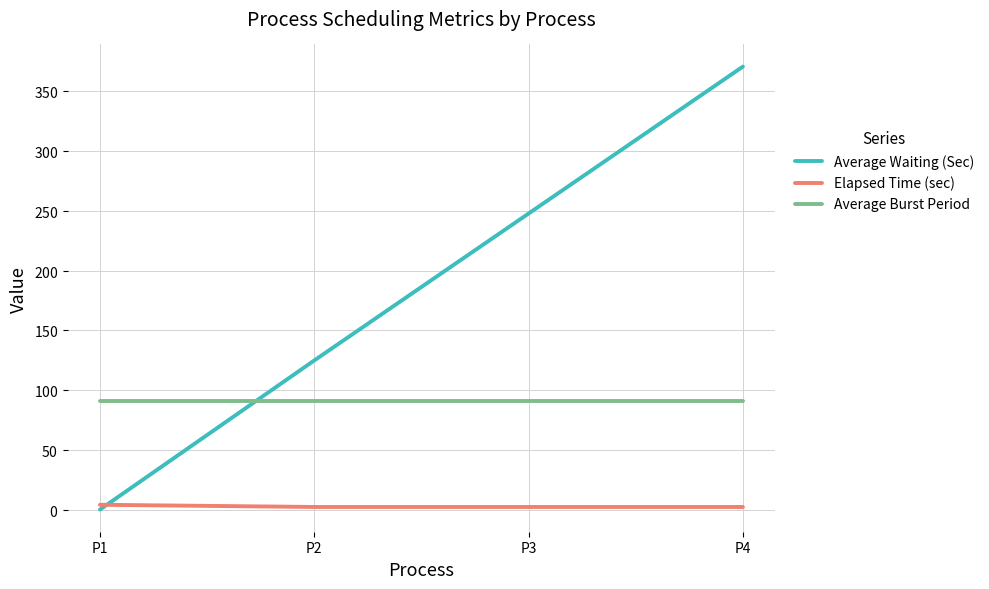

List the series in order of their overall mean, lowest first.

Elapsed Time (sec), Average Burst Period, Average Waiting (Sec)